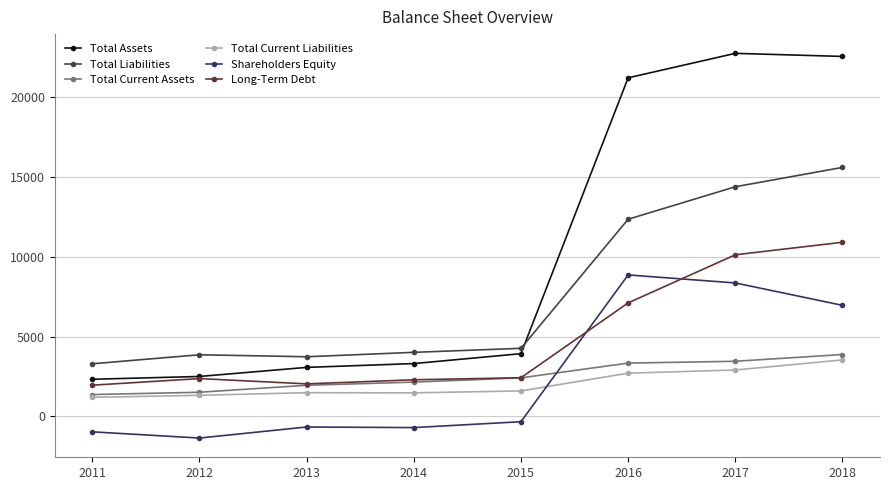

List the series in order of their peak value, lowest first.

Total Current Liabilities, Total Current Assets, Shareholders Equity, Long-Term Debt, Total Liabilities, Total Assets